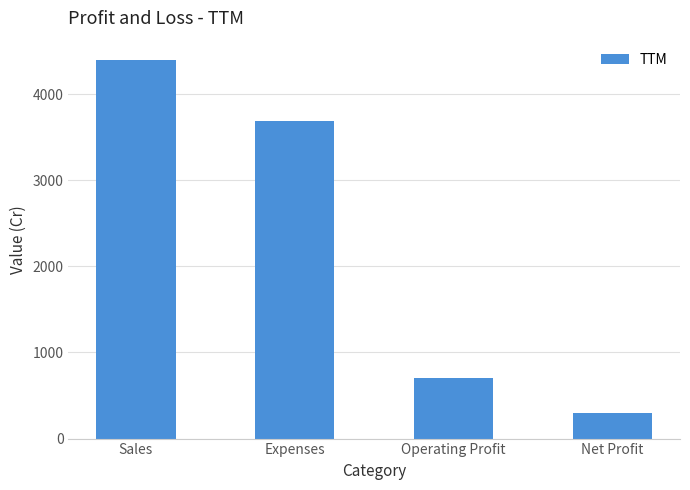

Between Sales and Operating Profit, which is larger?

Sales